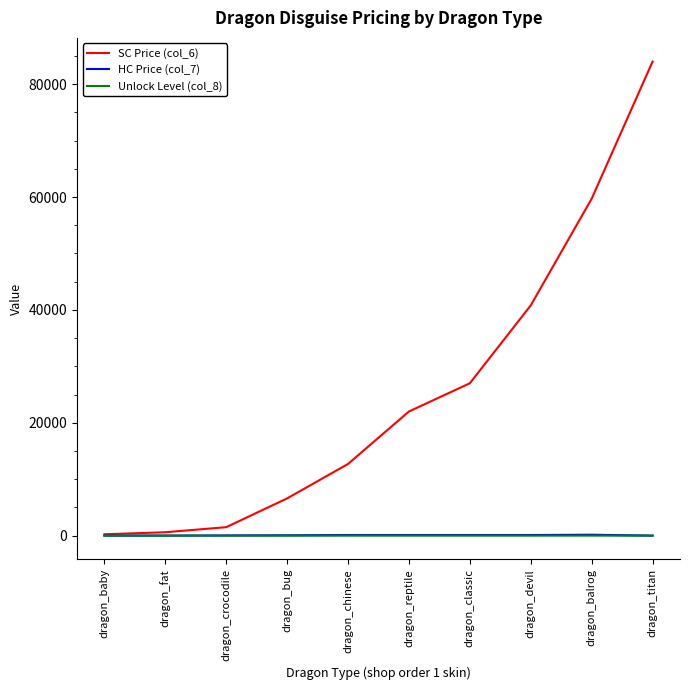

What is the sum of the SC Price (col_6) values at dragon_baby and dragon_bug?

6840